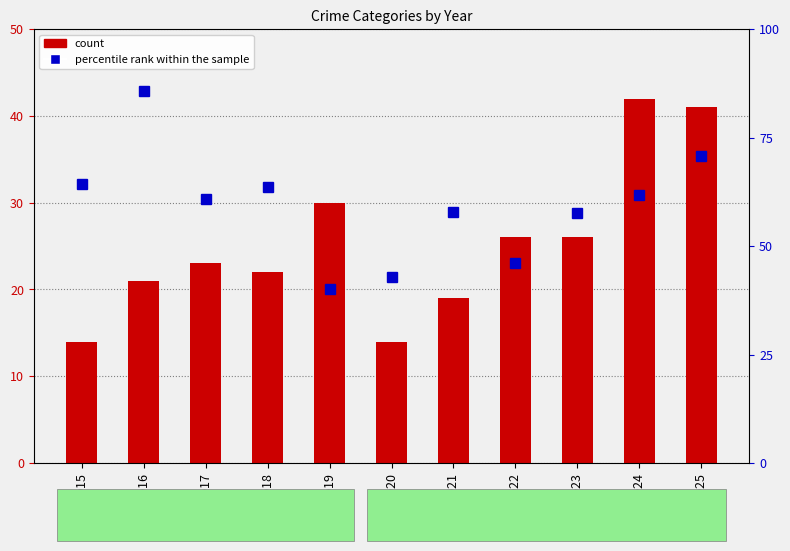

Does the chart contain any negative values?

No